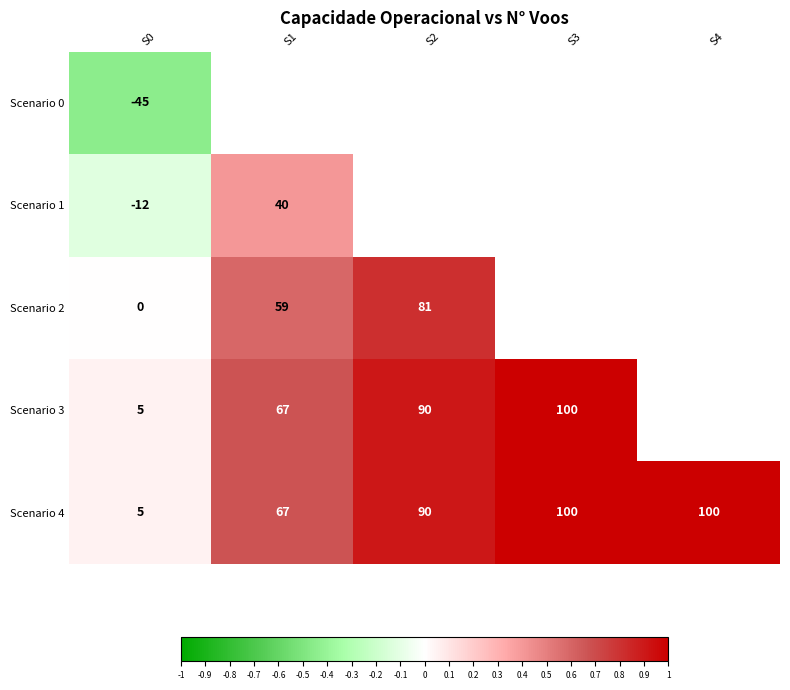

What is the difference between the Scenario 1 values at S0 and S1?

52